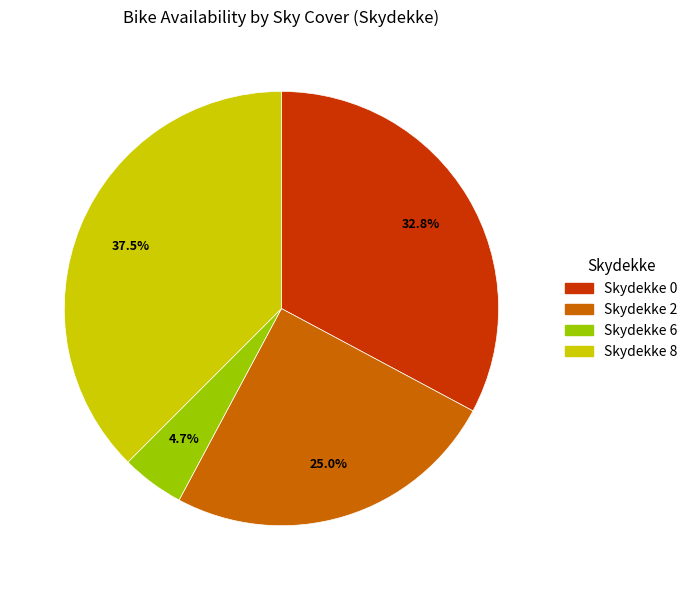

To the nearest percent, what is the difference between the largest and smallest slice percentages?

33%